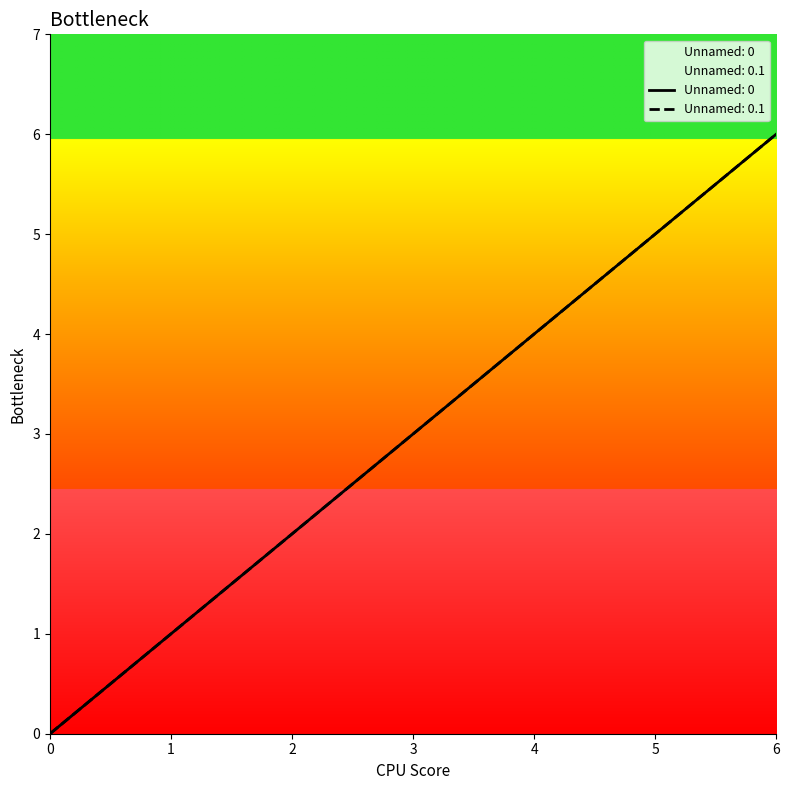

True or false: Unnamed: 0.1 and Unnamed: 0 cross at least once.

False